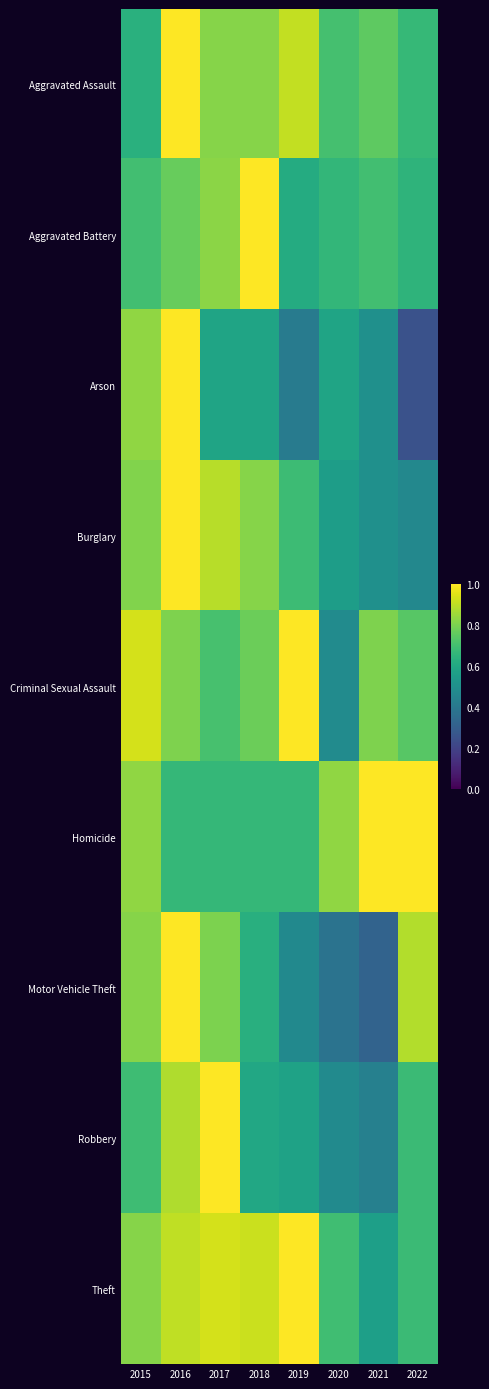

Which has a higher value, 2017 or 2021?

2017